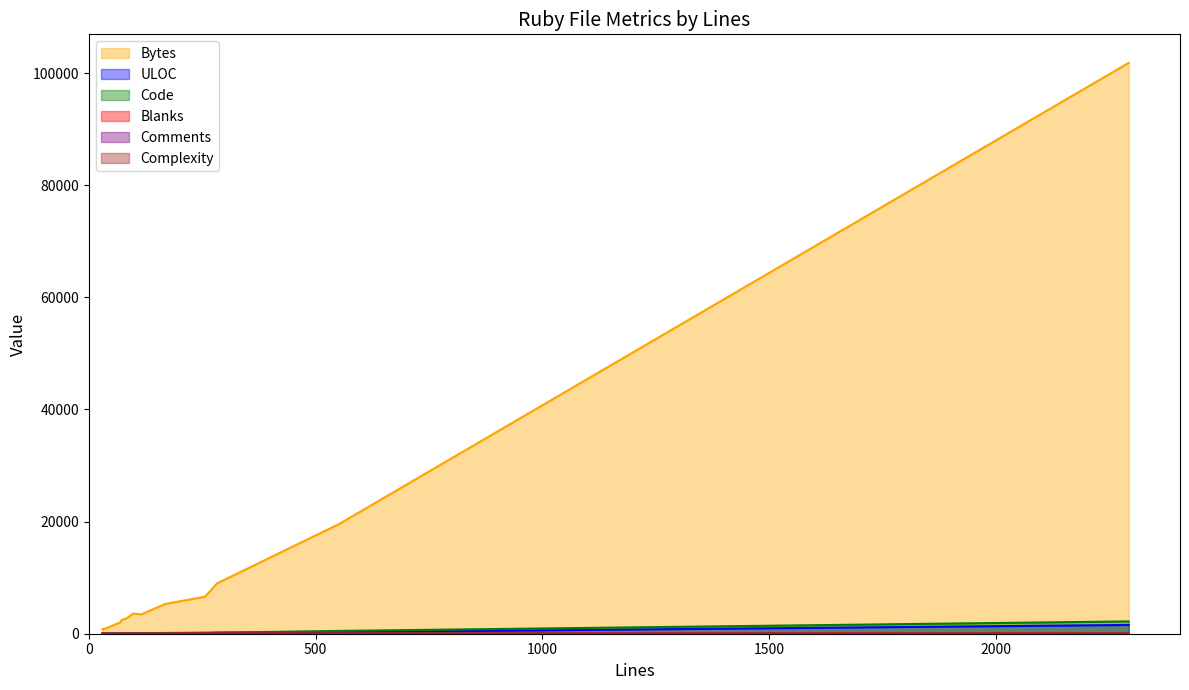

List the labels in order of Blanks value, smallest first.

31, 63, 30, 30, 43, 68, 73, 84, 98, 116, 168, 551, 283, 256, 2292